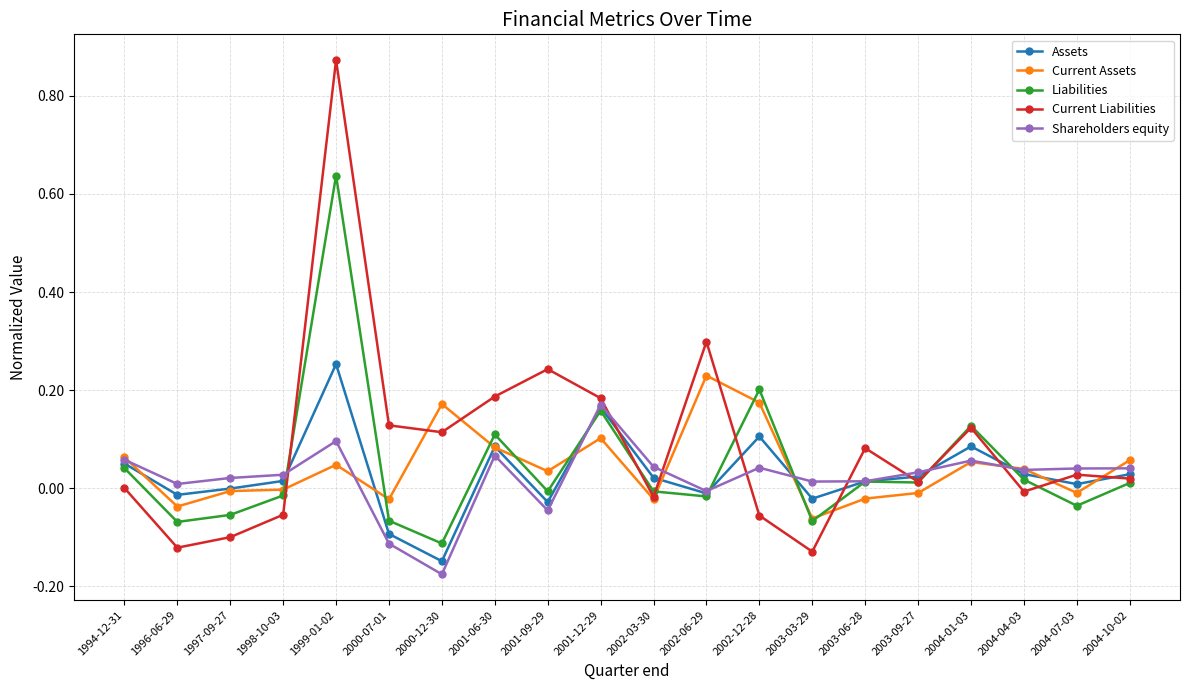

What is the label of the 11th point from the left?

2002-03-30